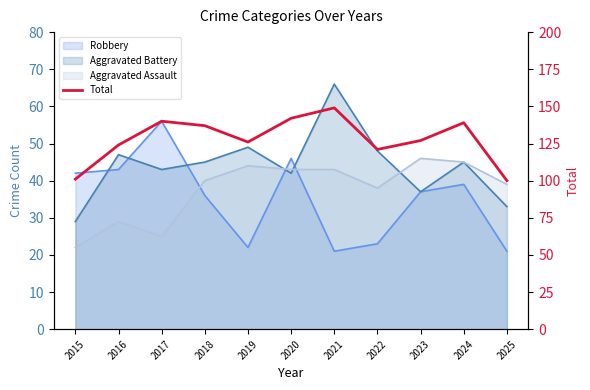

What is the difference between the maximum and minimum values?

49